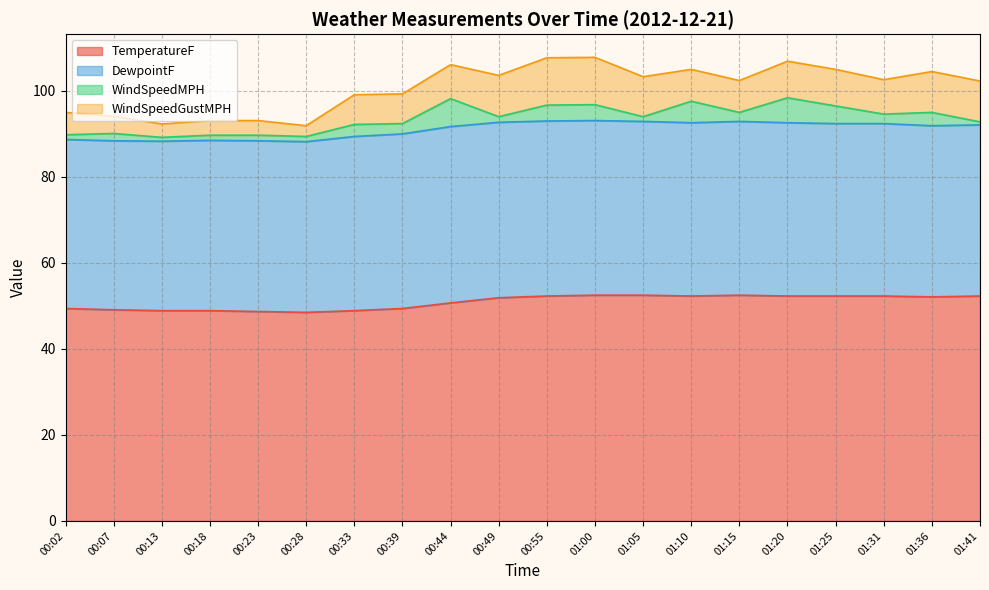

The WindSpeedGustMPH series shows 2.5 at 00:28. True or false?

True